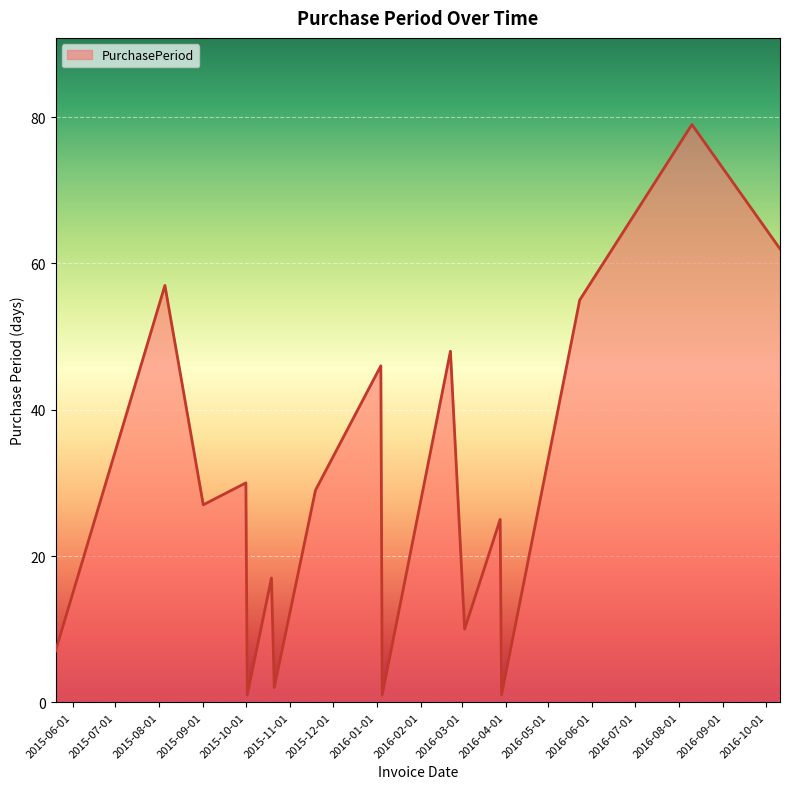

What is the maximum value shown in the chart?

79